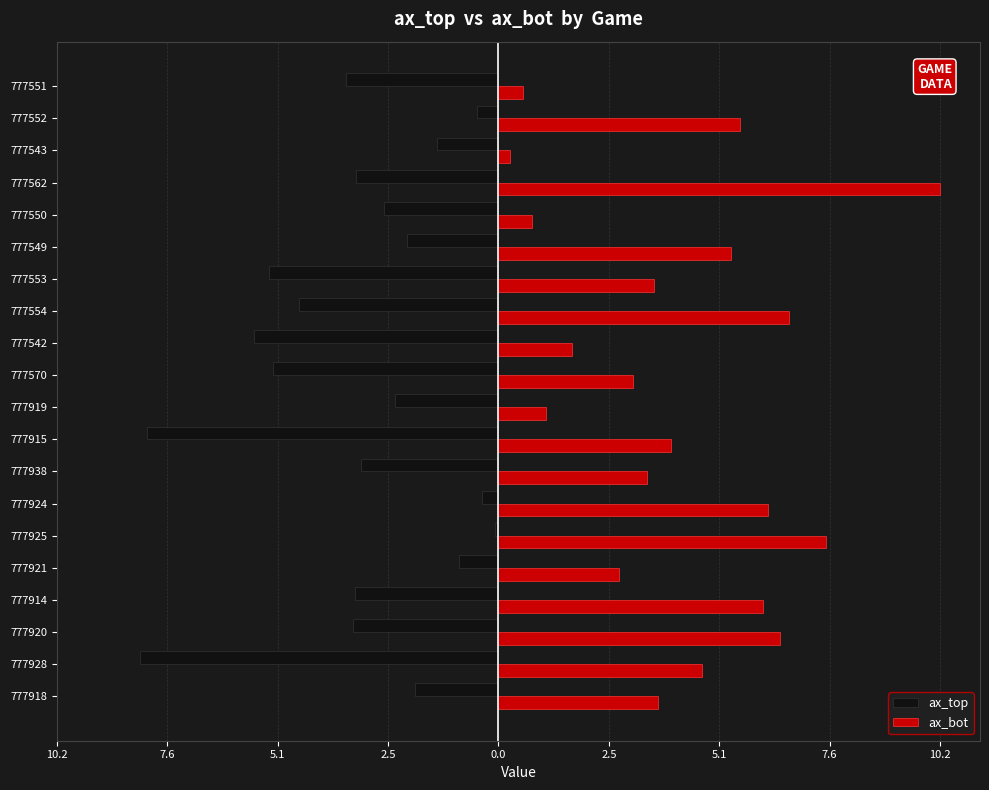

What are all the series names shown in the legend?

ax_top, ax_bot